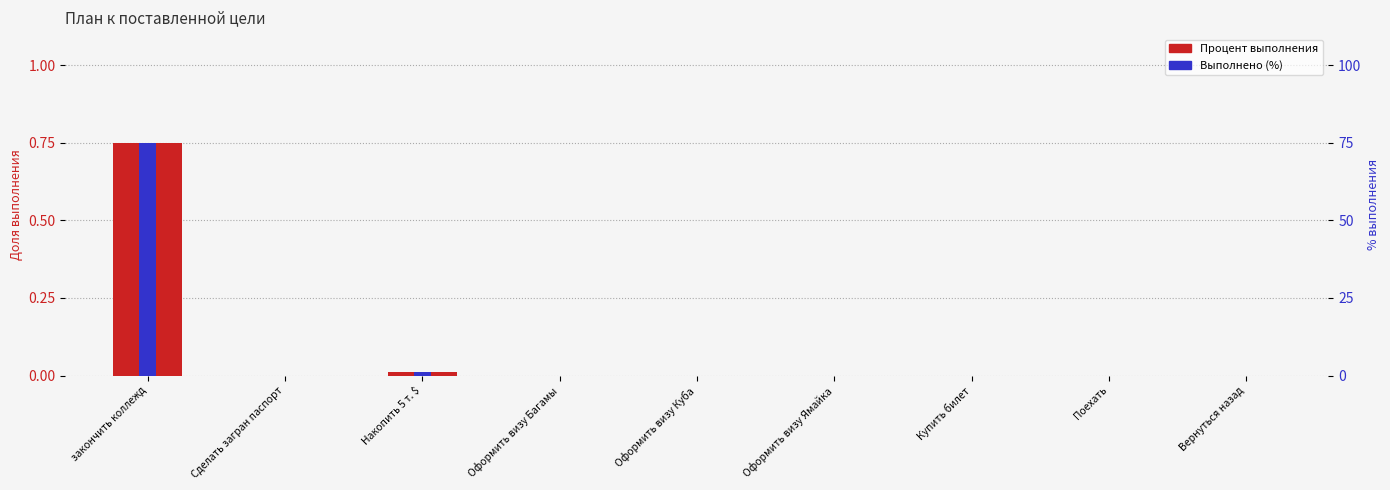

What is the label of the 8th bar from the right?

Сделать загран паспорт